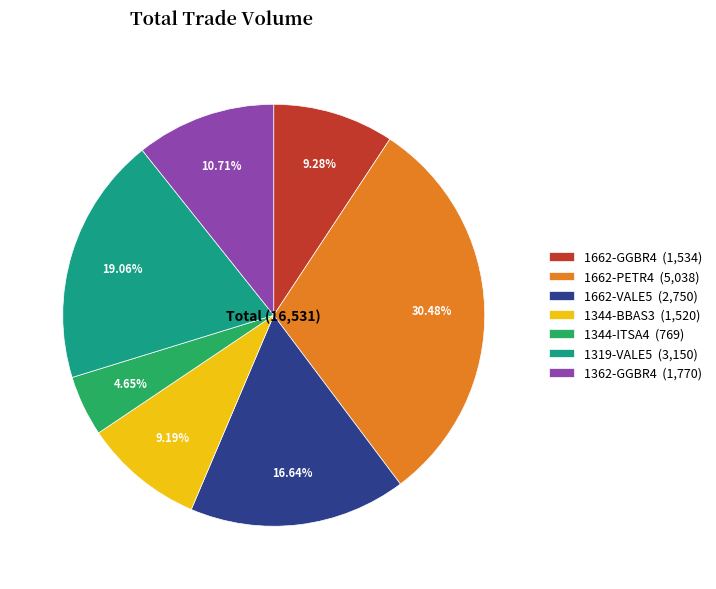

Which slice is the largest?

1662-PETR4